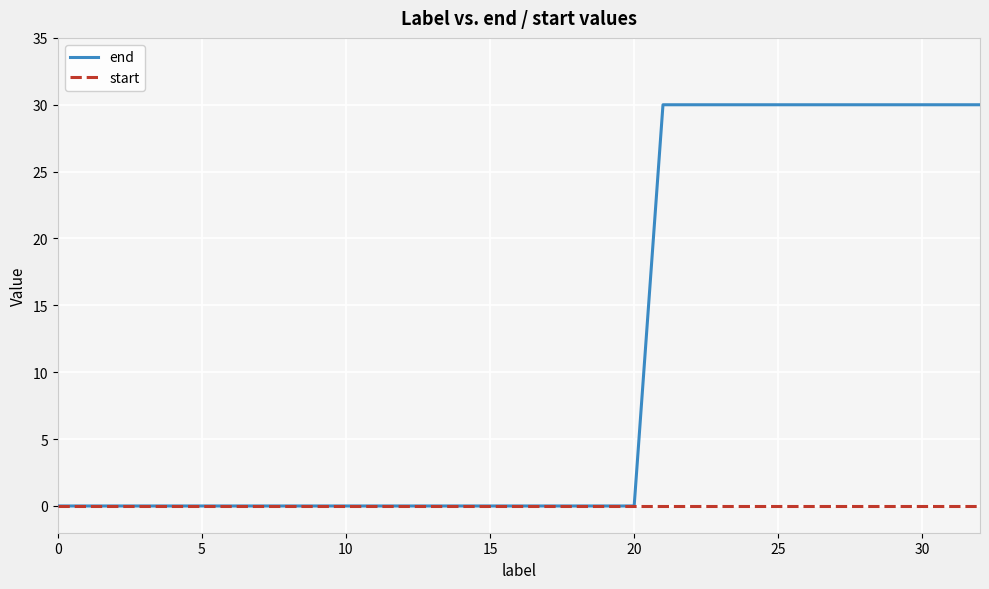

Which series has the largest total across all categories?

end